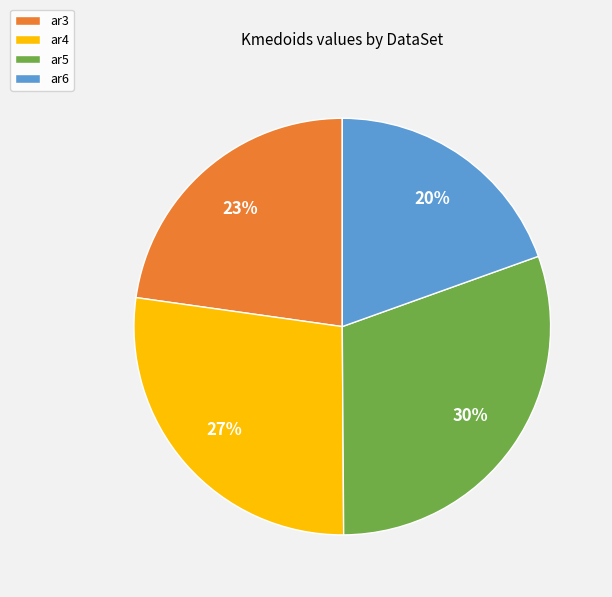

How many segments does this pie chart have?

4